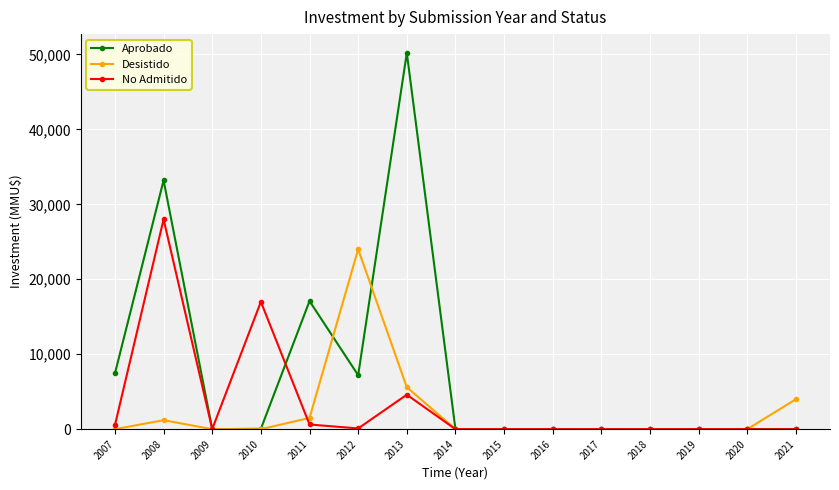

True or false: Desistido has a value of 14579 at 2017.

False